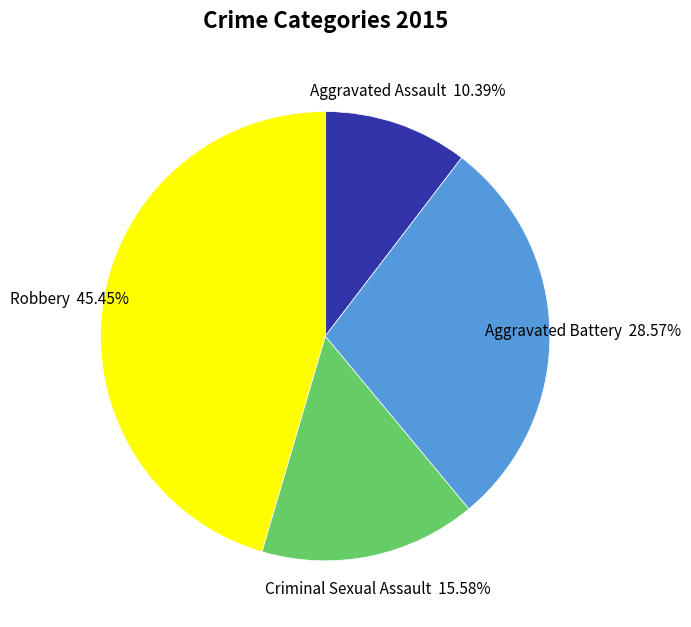

To the nearest percent, what portion does Aggravated Battery represent?

29%